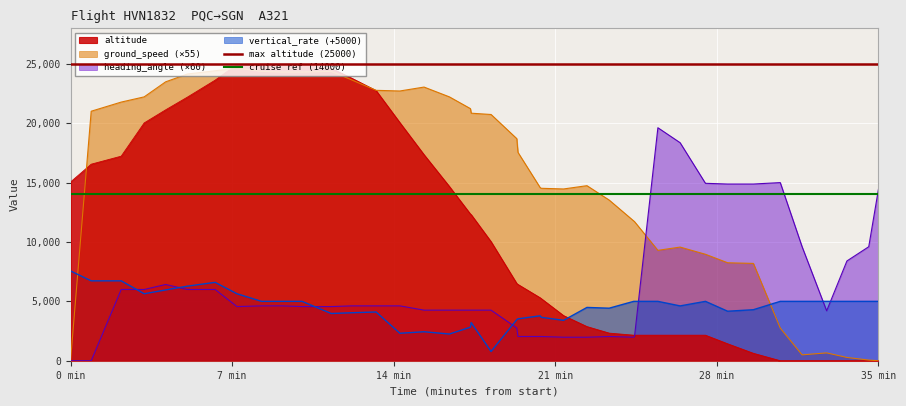

After their last crossing, which series has the higher values: vertical_rate (+5000) or heading_angle (×60)?

heading_angle (×60)